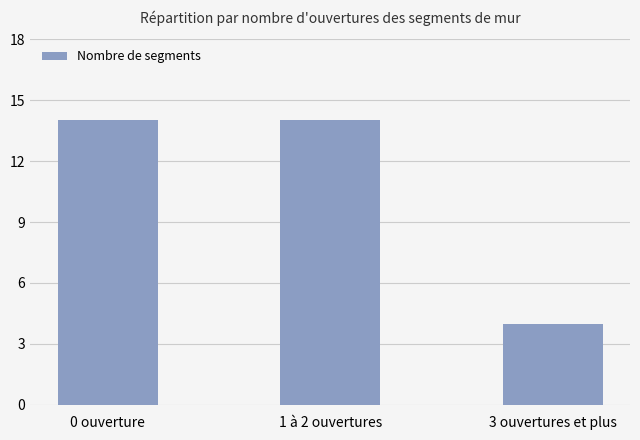

The value at 1 à 2 ouvertures is 10. True or false?

False